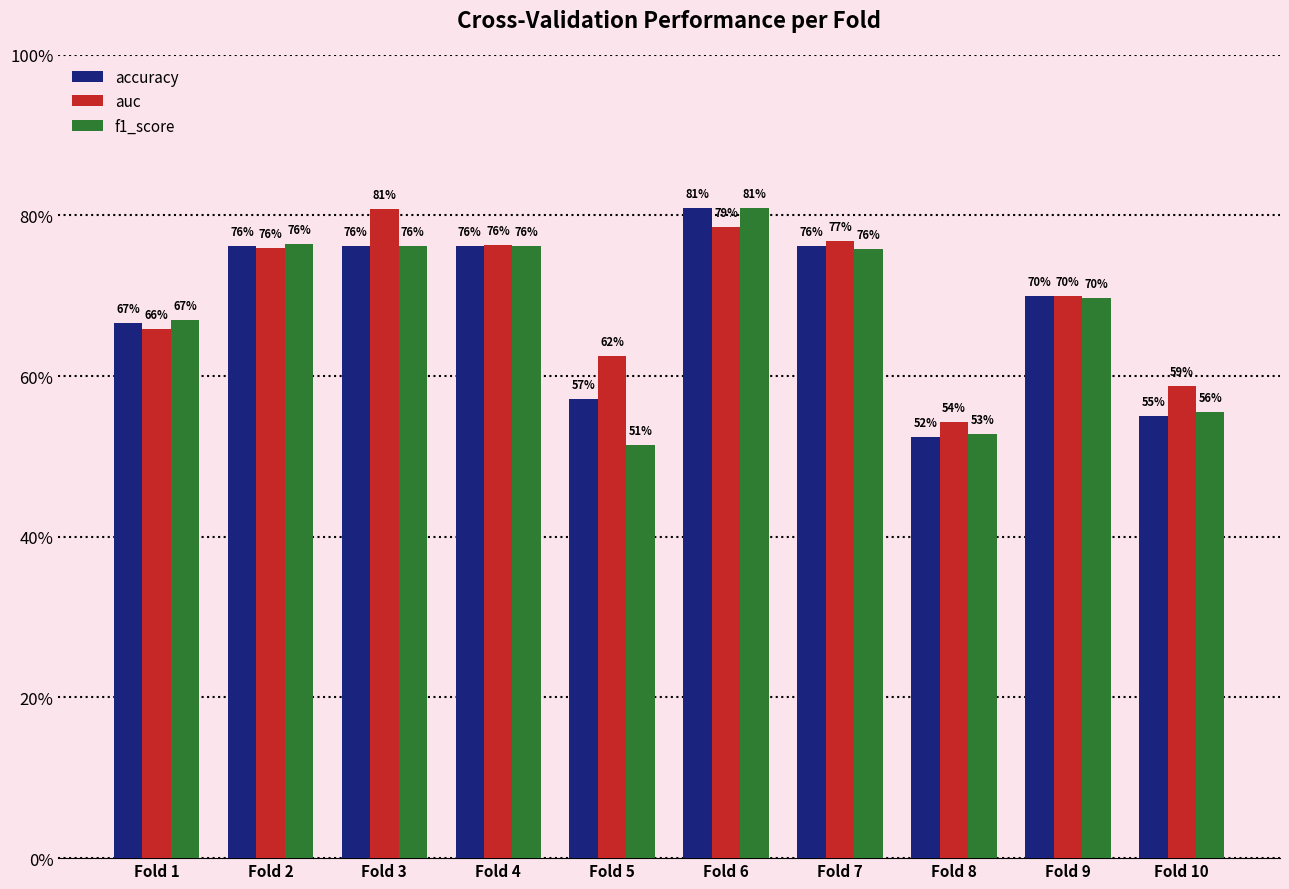

Which label corresponds to the smallest value in the chart?

Fold 5